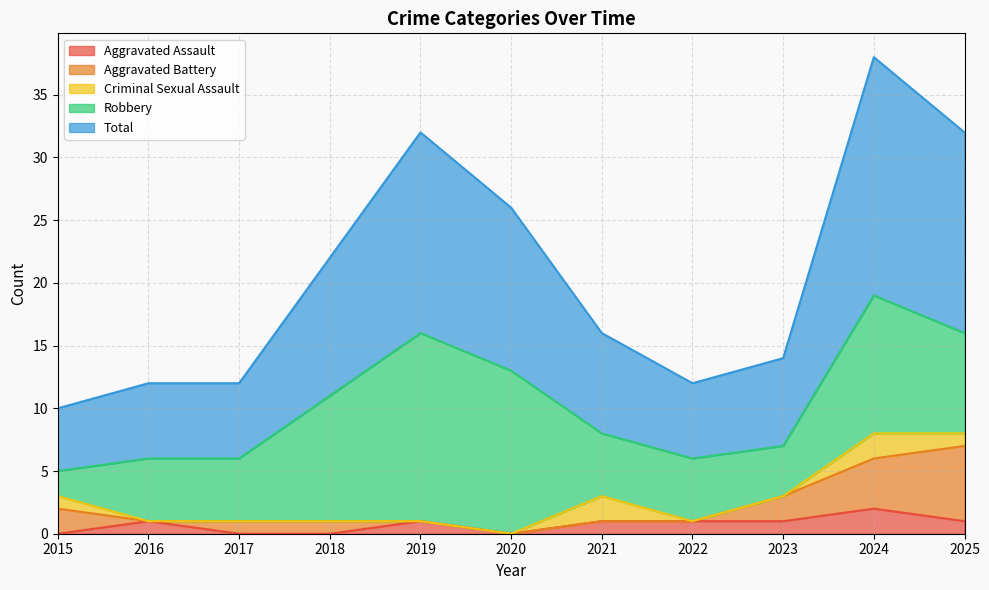

What is the difference between the maximum and second lowest values in the Total series?

13